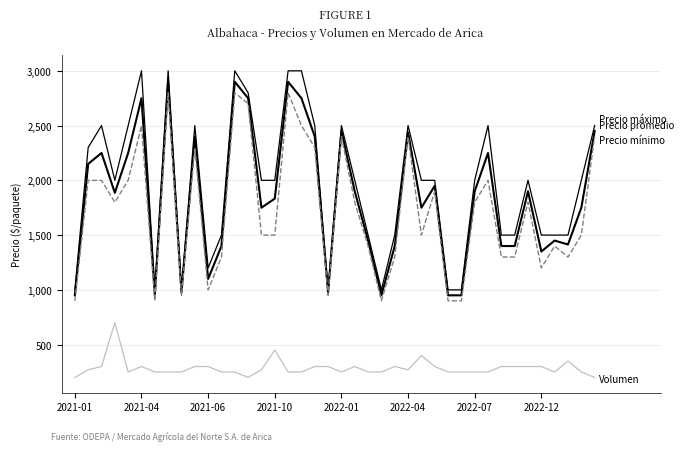

The Precio minimo series shows 1349 at 2022-07. True or false?

False